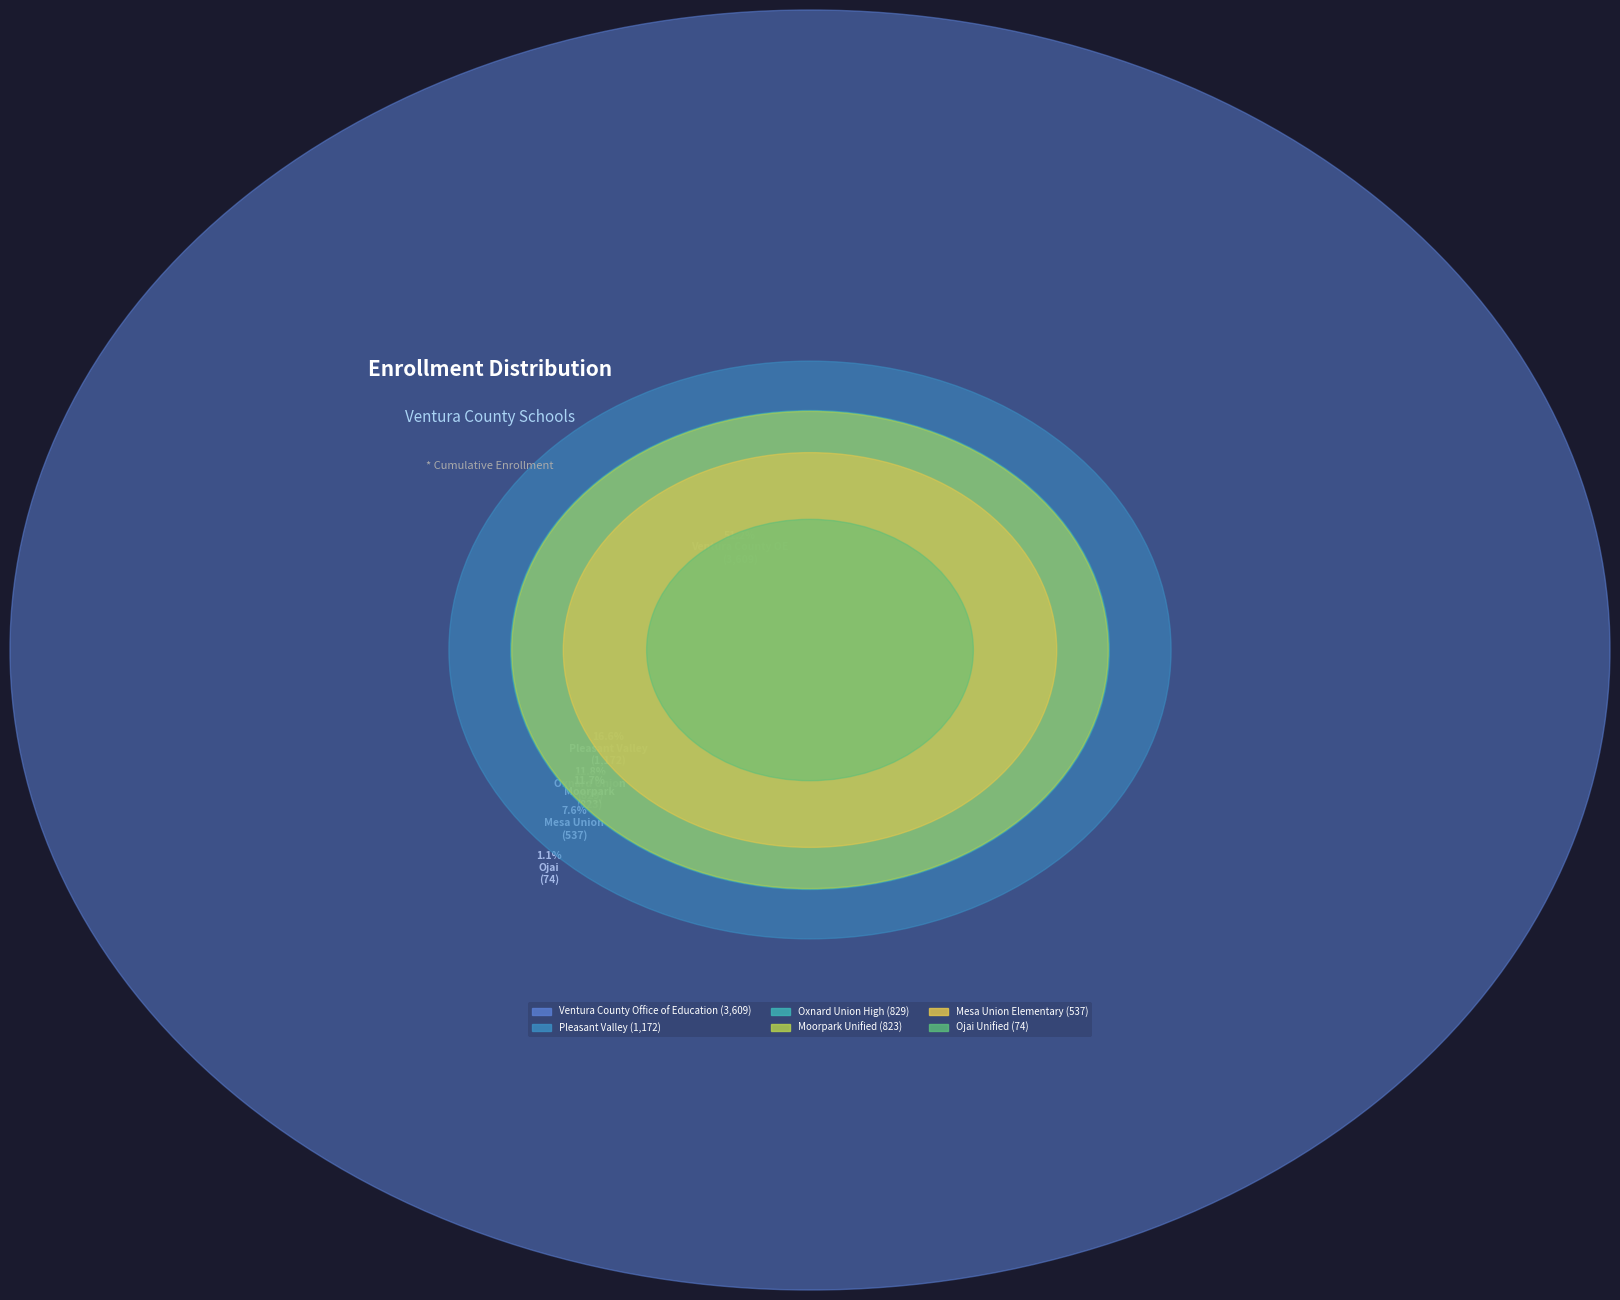

How many slices are in this pie chart?

6